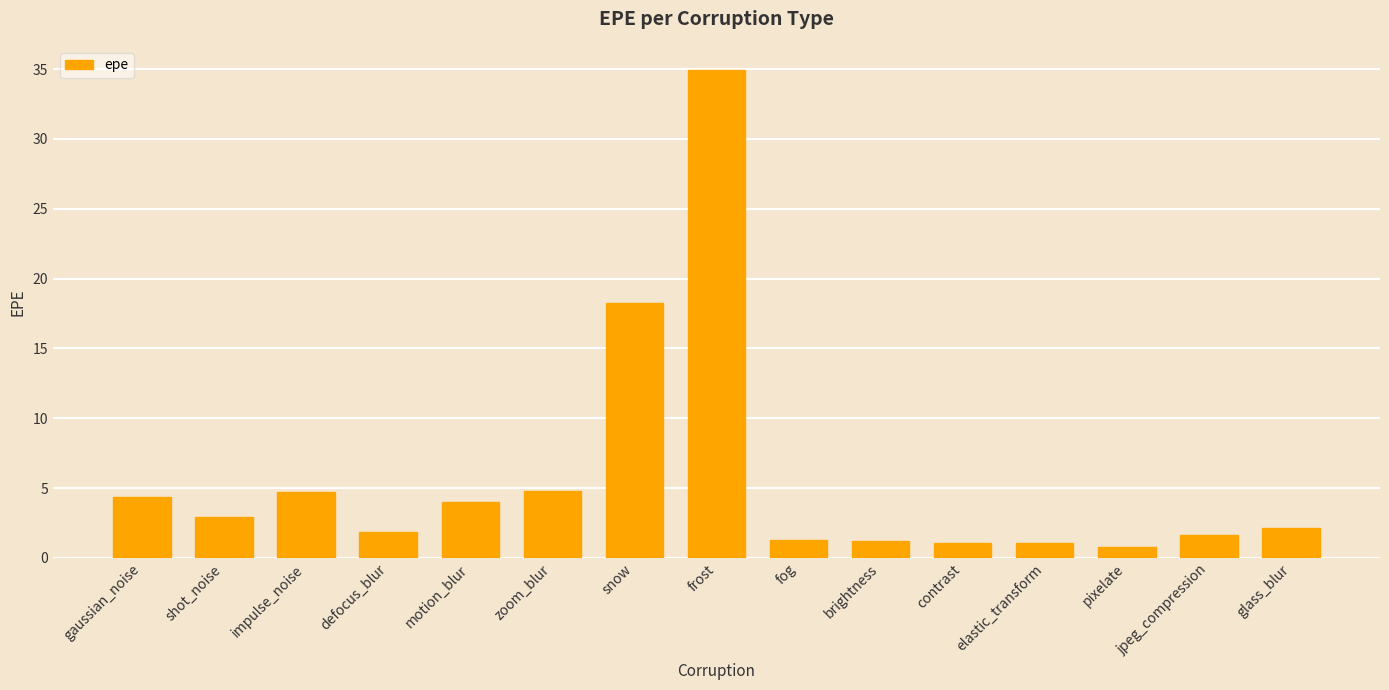

What is the sum of all values?

85.1